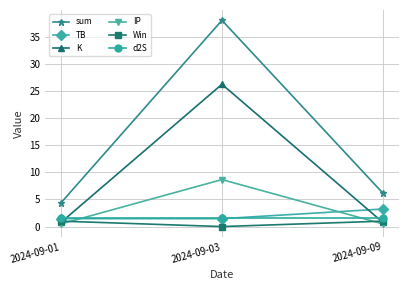

What is the total value across all series at 2024-09-01?

9.9